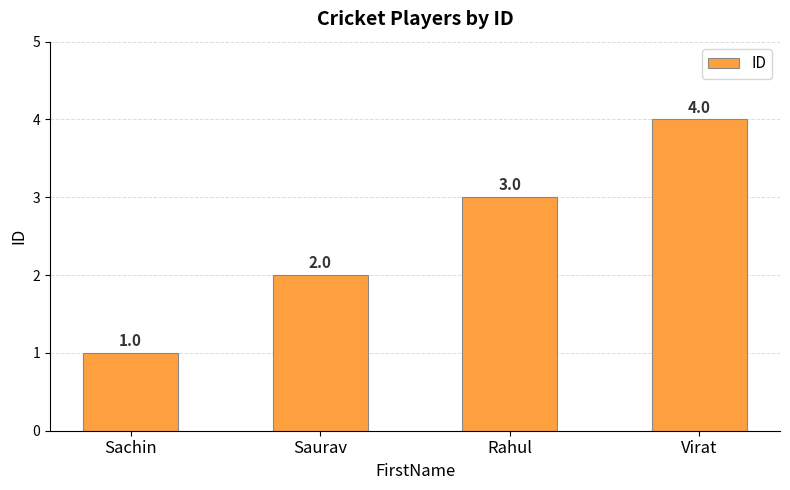

Where is the data nearest to the value 2?

Saurav